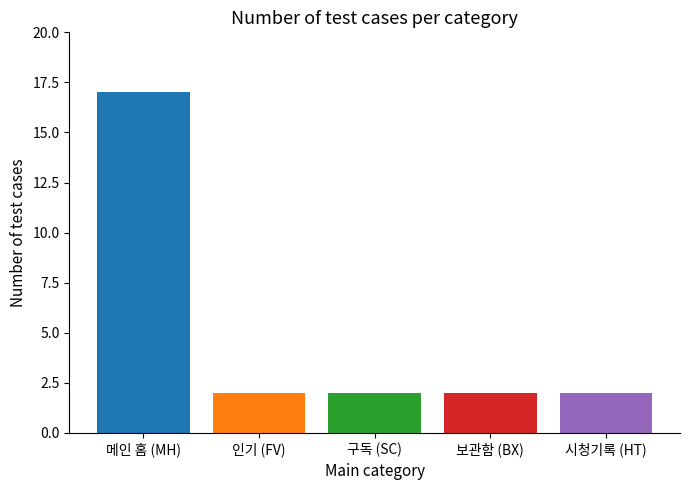

Read the value at 메인 홈 (MH).

17